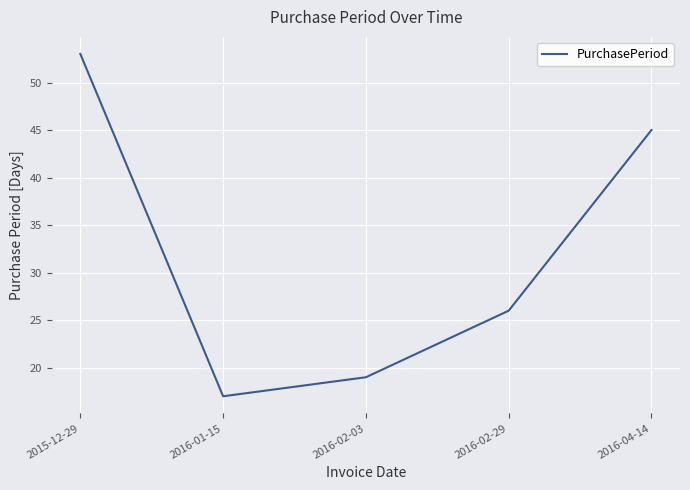

Reading left to right, extract all data points from this chart.

2015-12-29=53	2016-01-15=17	2016-02-03=19	2016-02-29=26	2016-04-14=45